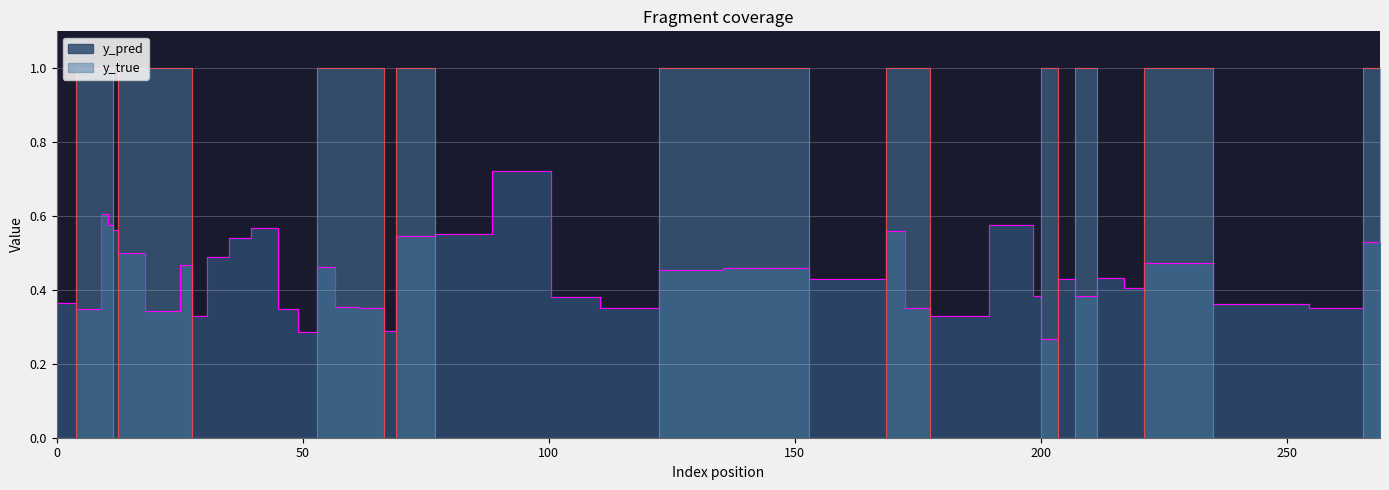

What is the total value across all series at 71?

1.5